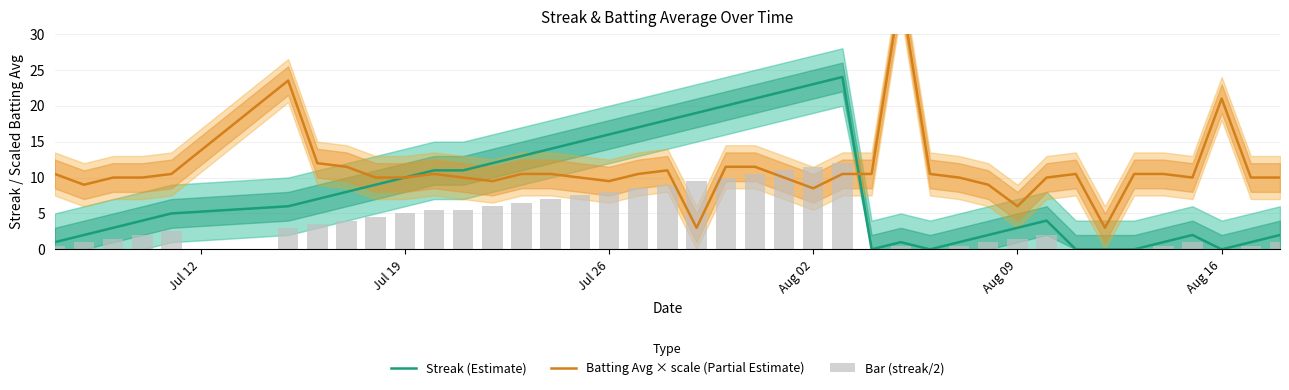

At how many categories does at least one series exceed 3?

39